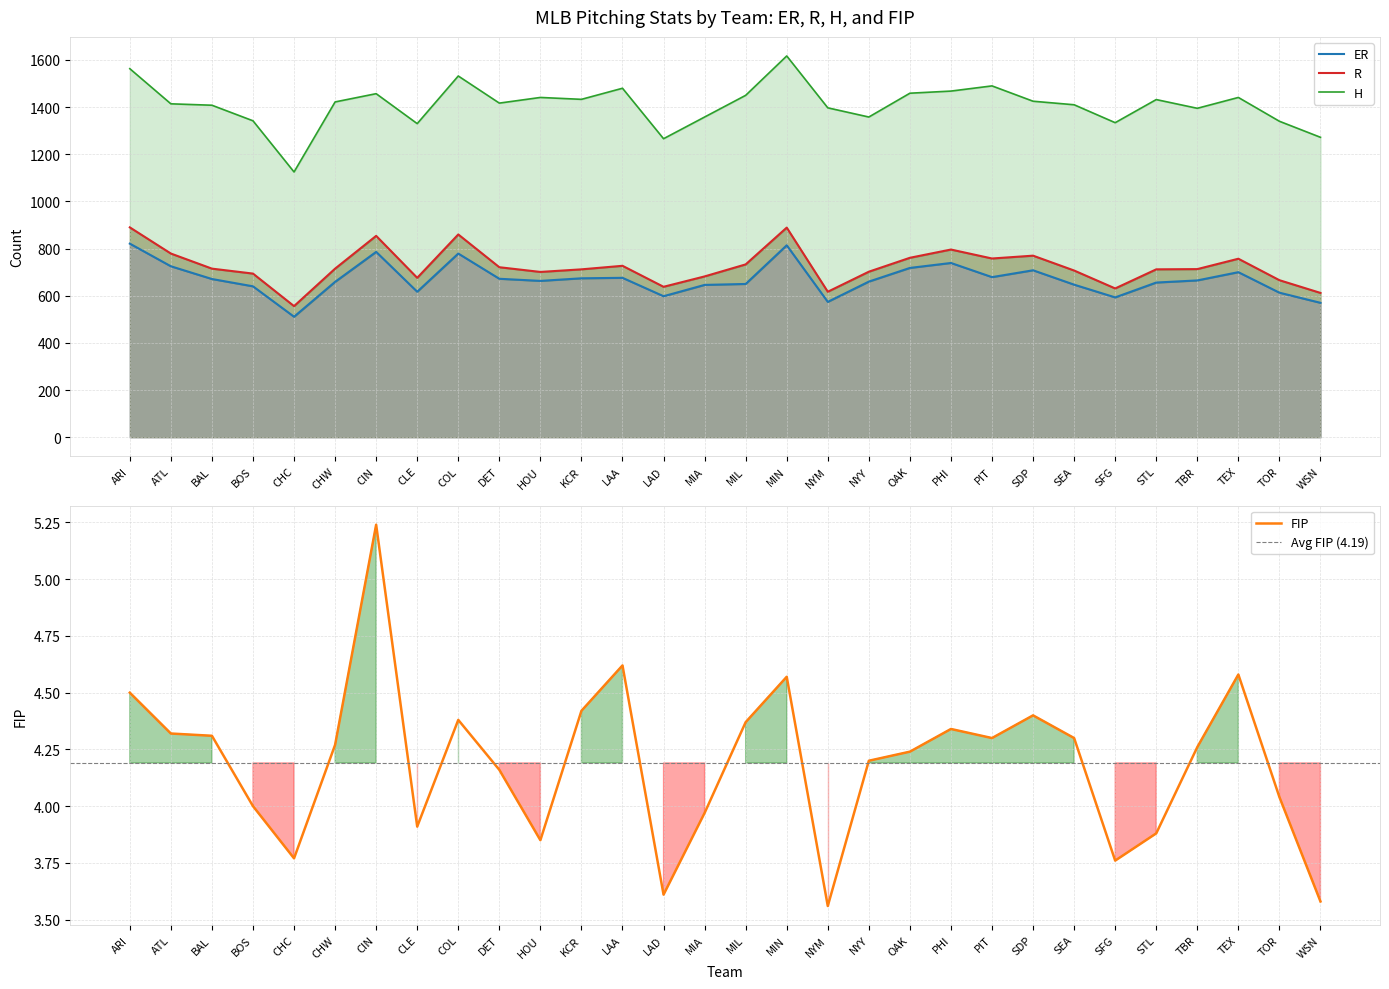

Where is ER nearest to the value 666?

TBR